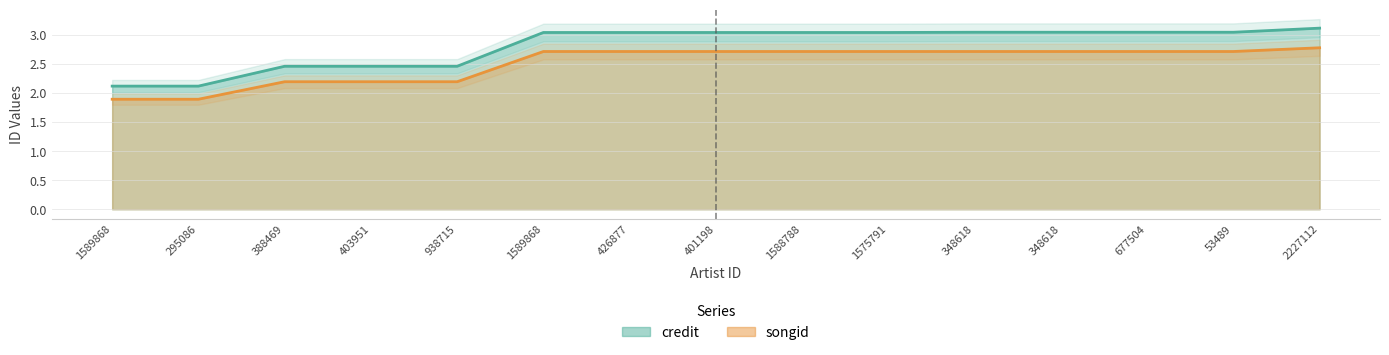

True or false: songid and credit cross at least once.

False